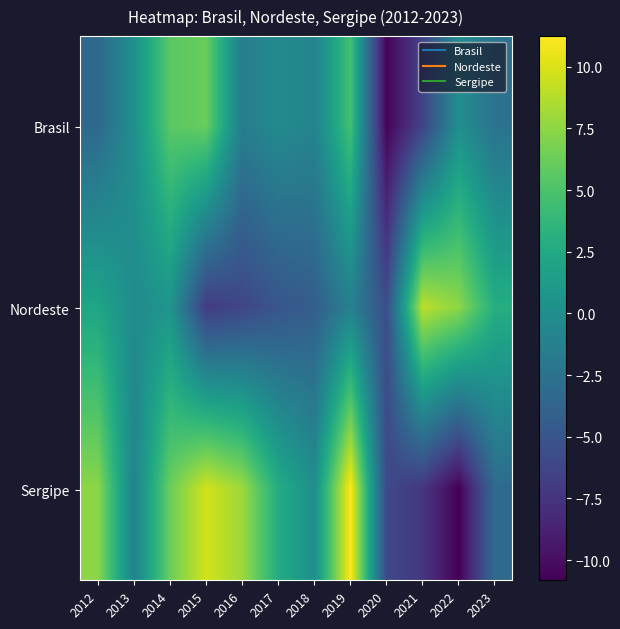

Reading left to right, extract all data points from this chart.

Brasil: 2012=-3.4	2013=0.2	2014=5.6	2015=6.2	2016=-1.5	2017=-0.3	2018=-0.9	2019=4.6	2020=-10.6	2021=-6.4	2022=0.1	2023=-2.5
Nordeste: 2012=2.2	2013=-0.2	2014=0.7	2015=-6.9	2016=-6.2	2017=-5.0	2018=-4.3	2019=-1.2	2020=-5.6	2021=9.0	2022=7.5	2023=2.9
Sergipe: 2012=7.4	2013=-1.0	2014=6.3	2015=9.8	2016=8.0	2017=2.8	2018=0.1	2019=11.2	2020=-5.9	2021=-7.3	2022=-10.8	2023=-3.2